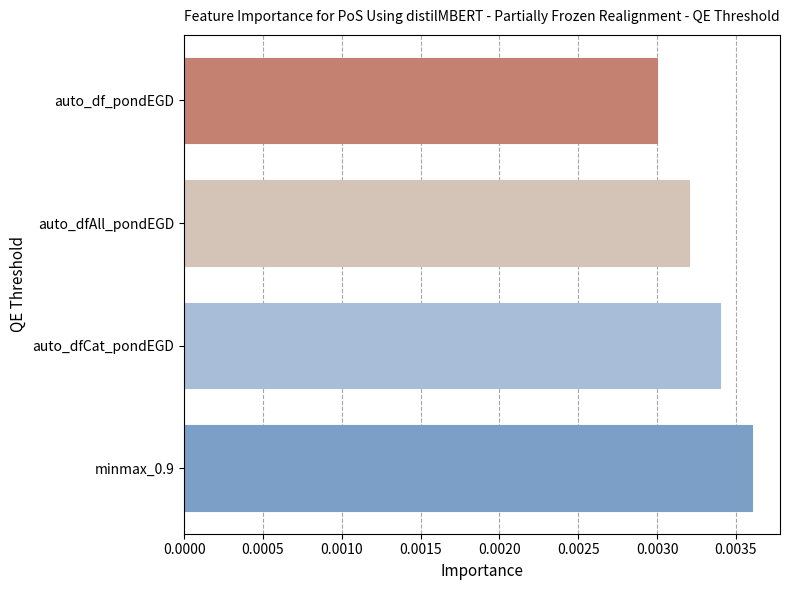

Which has a higher value, auto_dfCat_pondEGD or minmax_0.9?

minmax_0.9